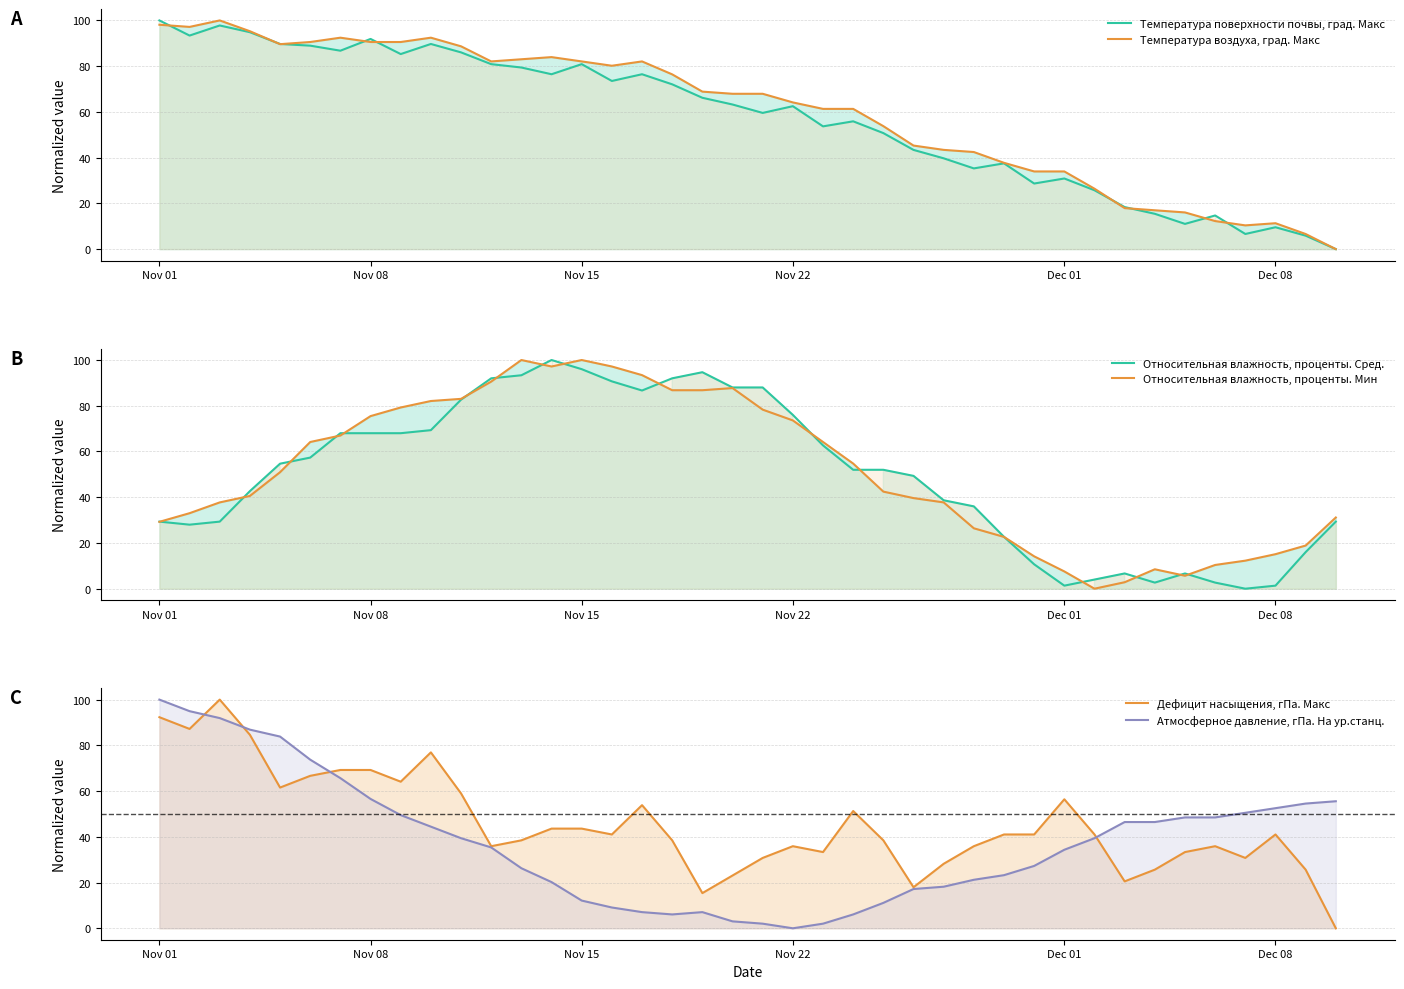

After their last crossing, which series has the higher values: Температура воздуха, град. Макс or Температура поверхности почвы, град. Макс?

Температура воздуха, град. Макс